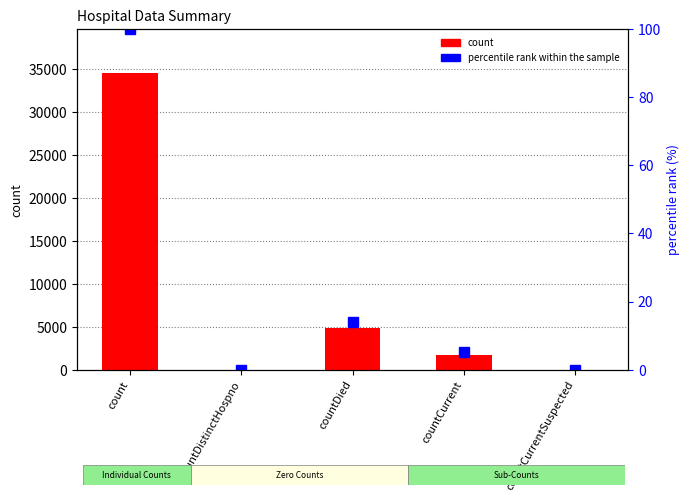

What is the difference between the highest and lowest values at countDied?

4794.1